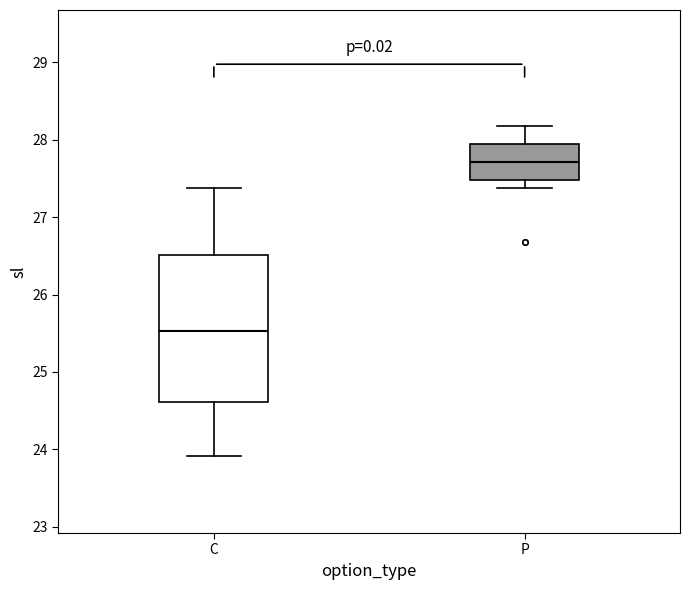

Where is the lower edge of the box for P on the y-axis? The values are not printed on the chart, so give them approximately, as read against the axis.

27.5